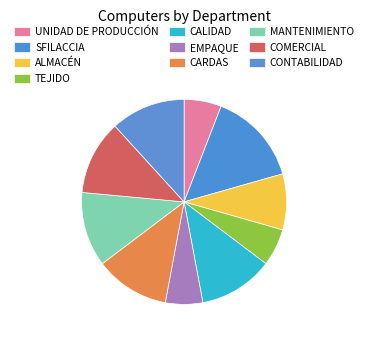

How many segments does this pie chart have?

10